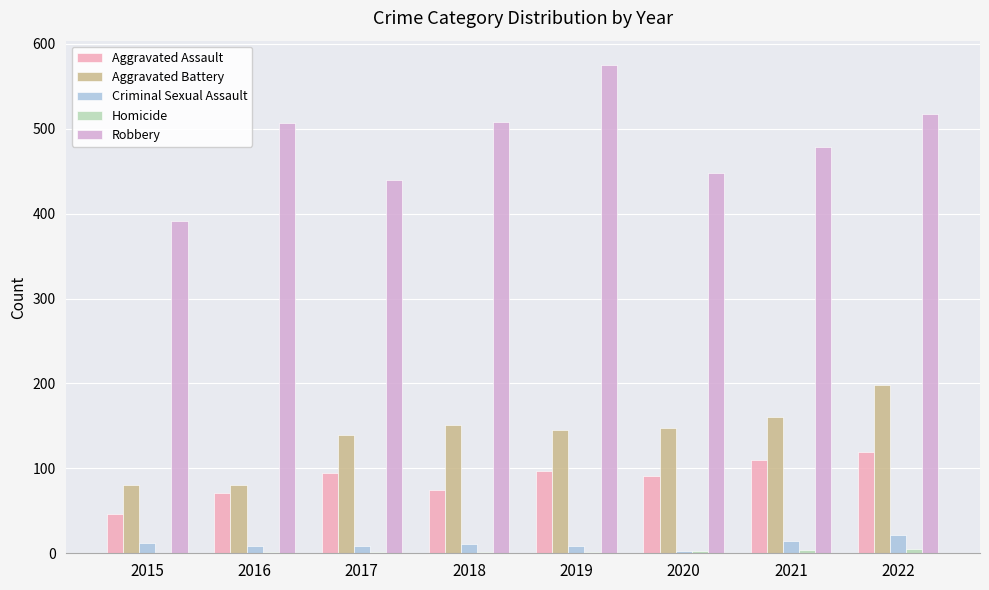

Is the value of Aggravated Battery at 2015 greater than the value of Robbery at 2015?

No